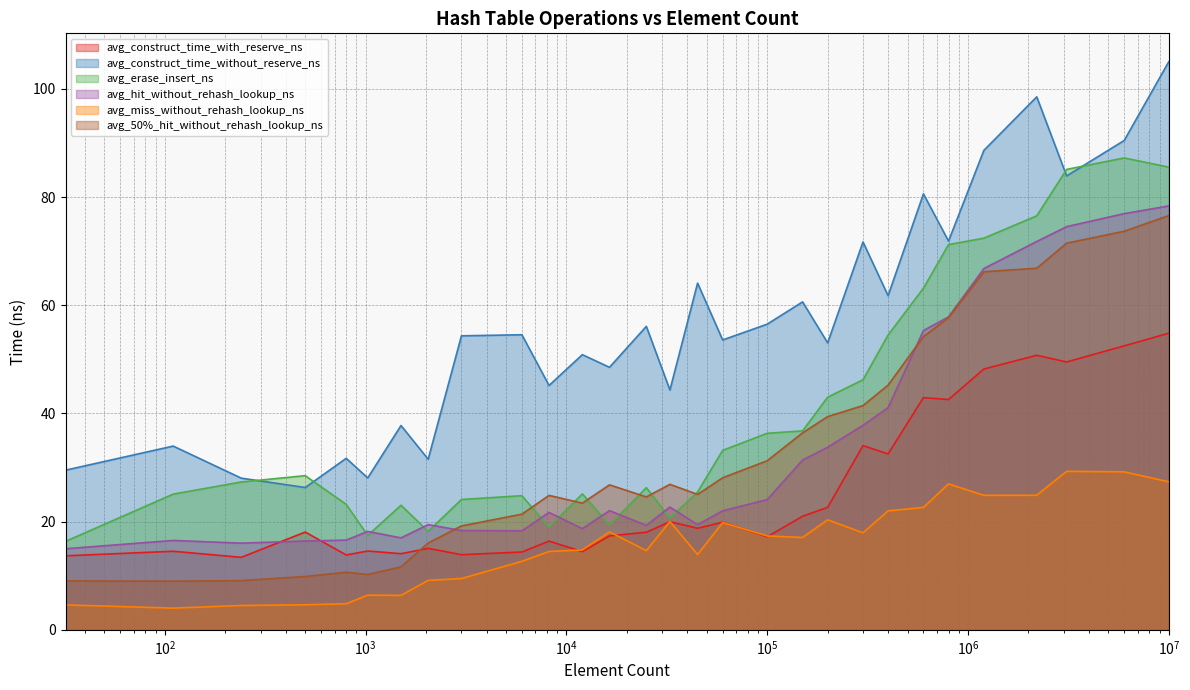

What is the sum of all avg_miss_without_rehash_lookup_ns values?

462.3